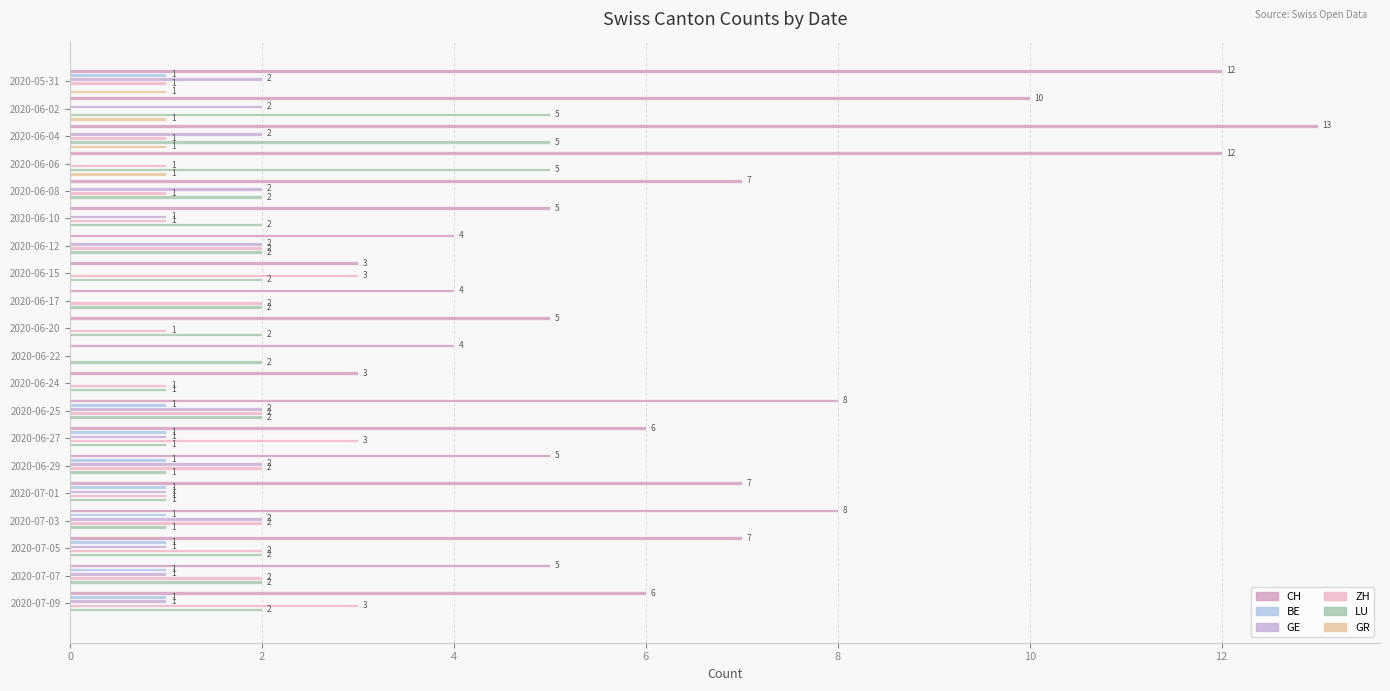

What is the label of the 12th bar from the right?

2020-06-17